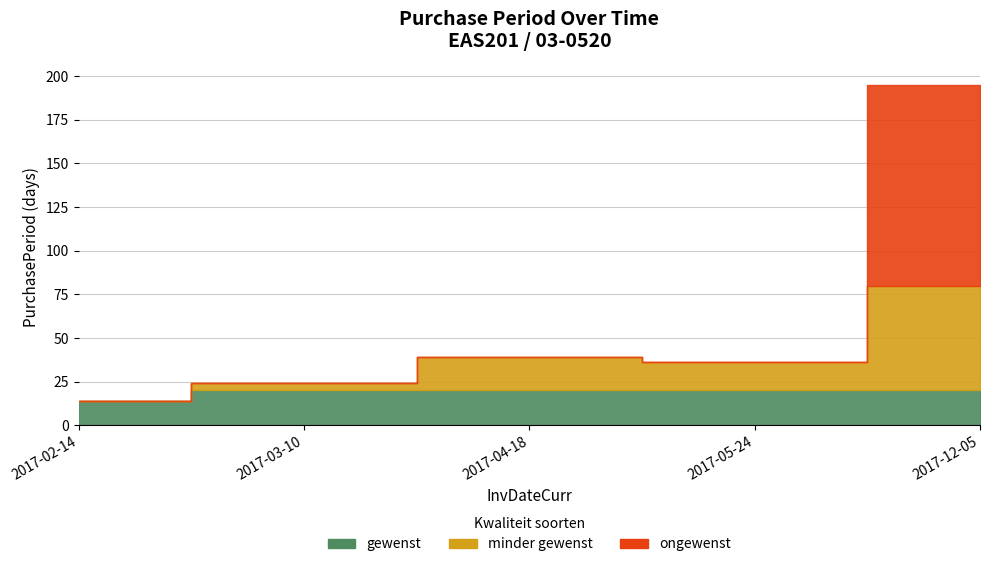

What is the change in value from 2017-05-24 to 2017-12-05?

+159